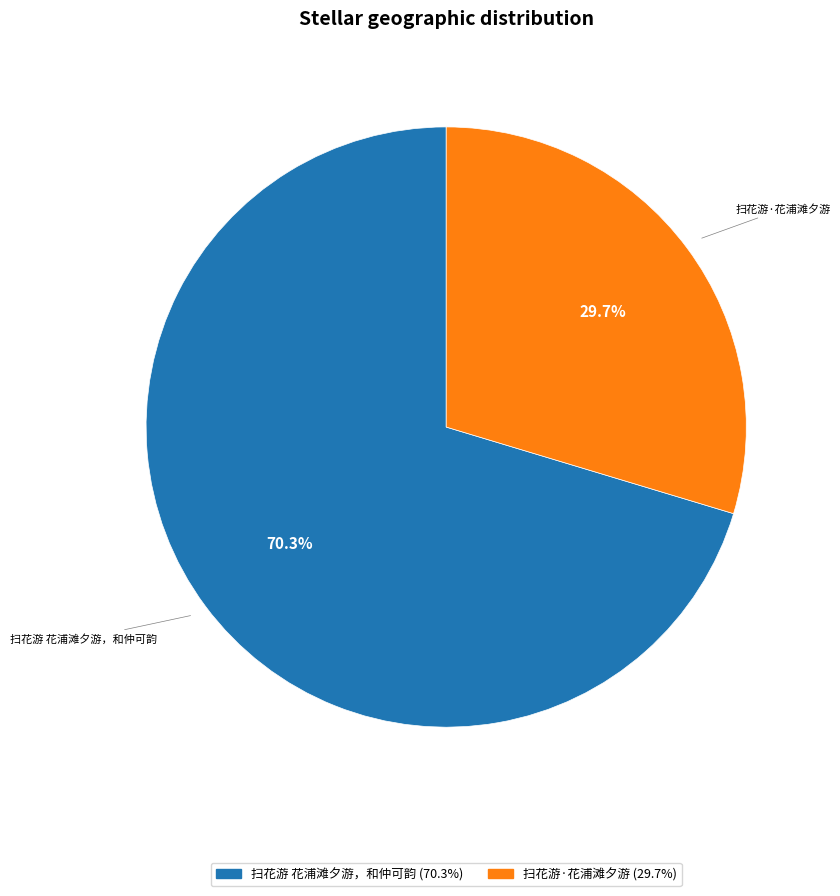

Which category has the biggest portion of the pie?

扫花游 花浦滩夕游，和仲可韵